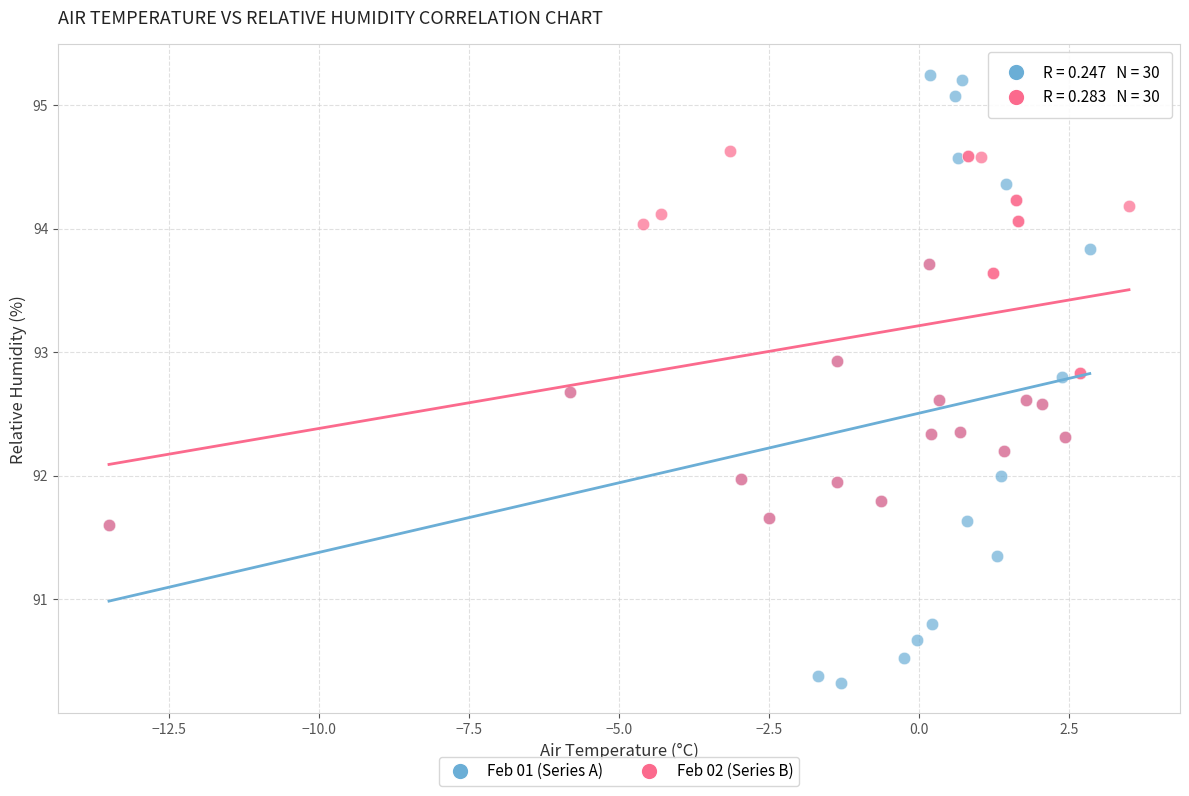

Which series has the largest Y range (max minus min)?

Feb 01 (Series A)